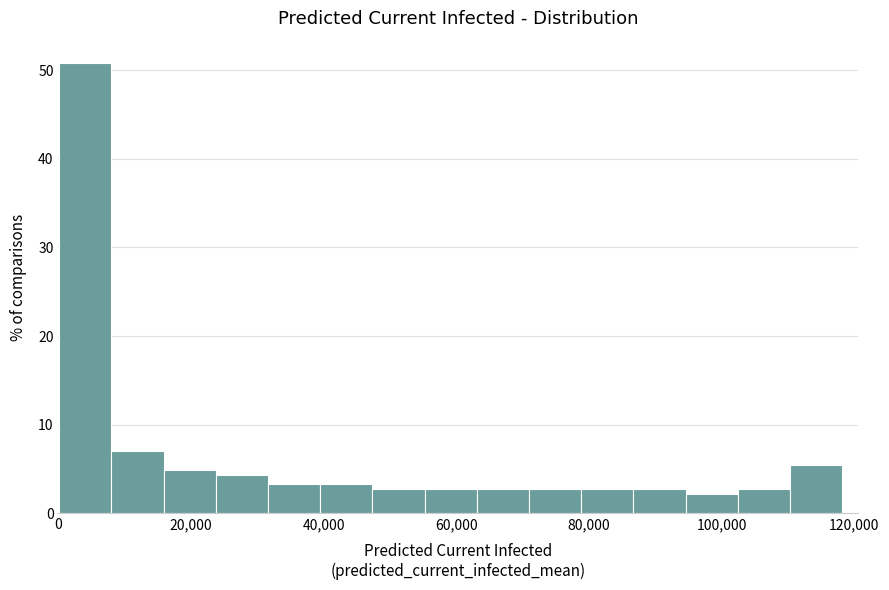

Read against the x-axis, roughly where is the centre of the tallest bar?

4000